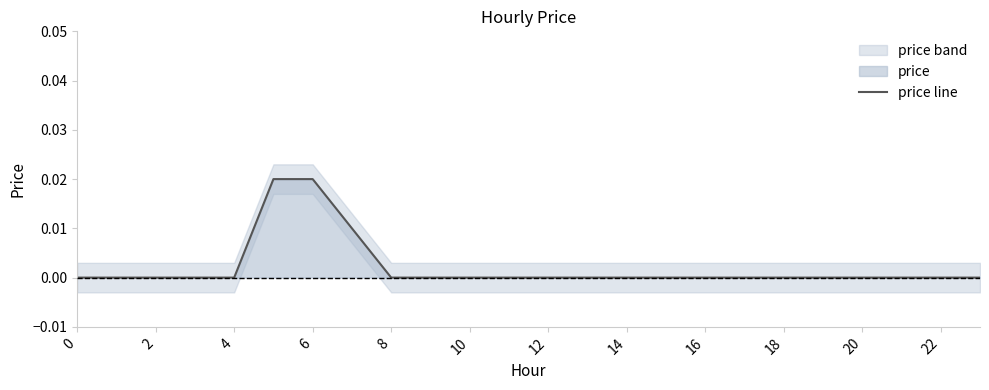

The value at 12 is 0.0. True or false?

False